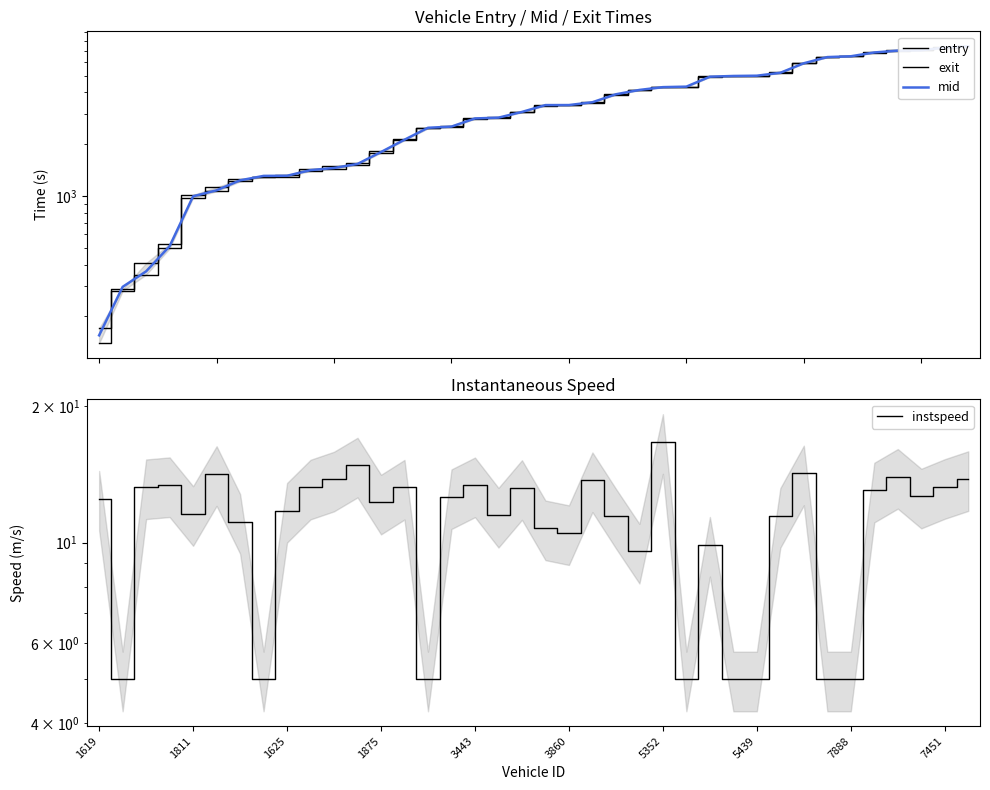

What is the greatest value displayed?

7425.4